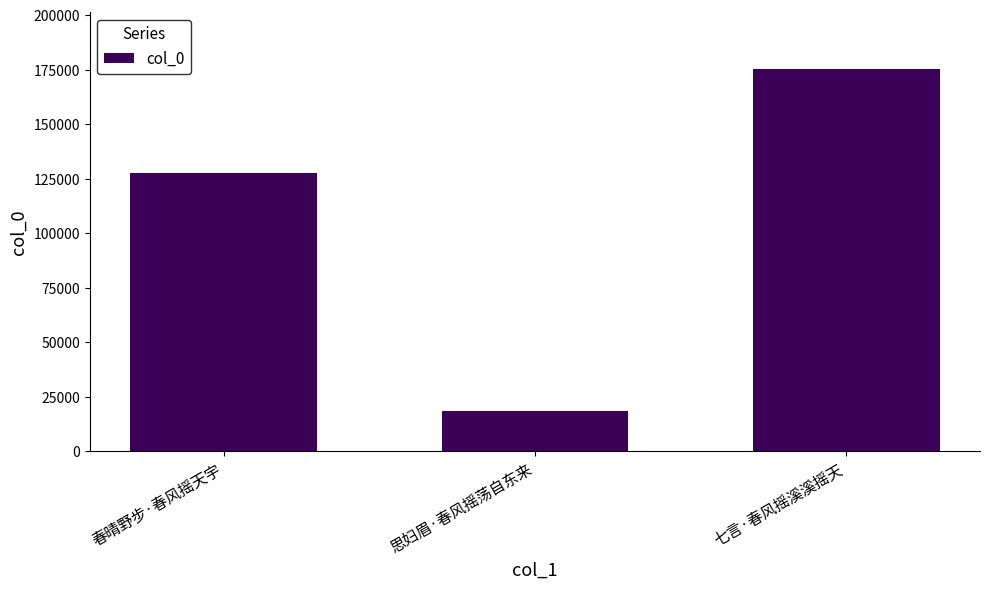

What is the difference between the values at 思妇眉·春风摇荡自东来 and 七言·春风摇溪溪摇天?

156816